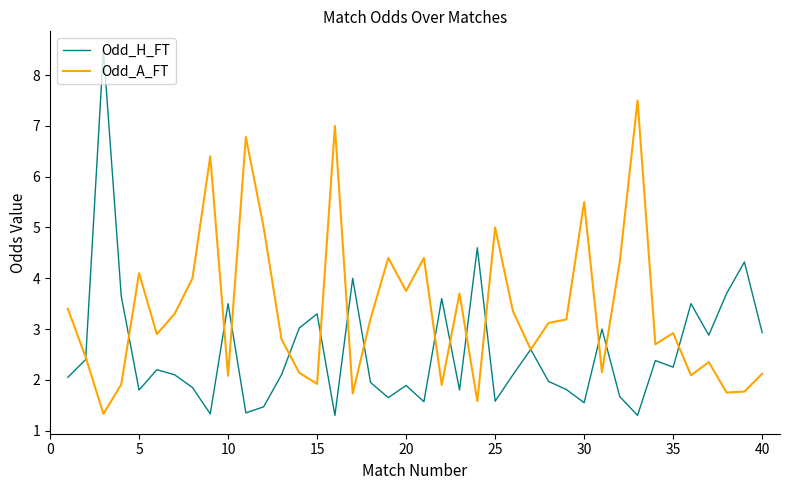

What is the maximum value shown in the chart?

8.5